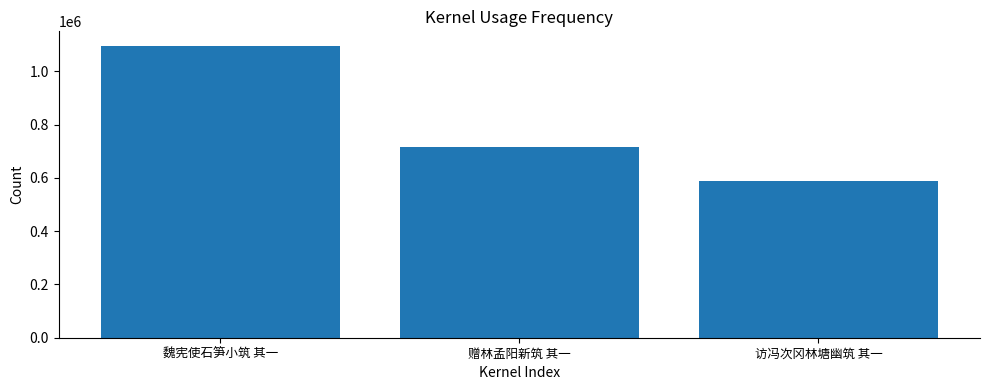

What is the label of the 1st bar from the right?

访冯次冈林塘幽筑 其一